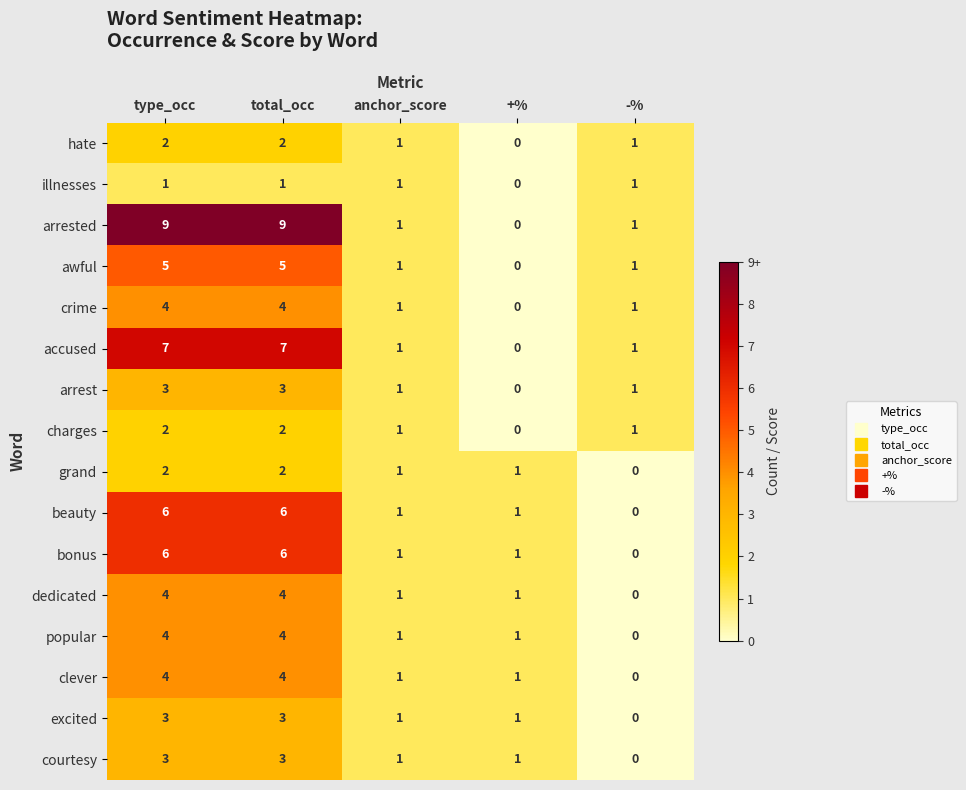

Which series has the largest total across all categories?

arrested